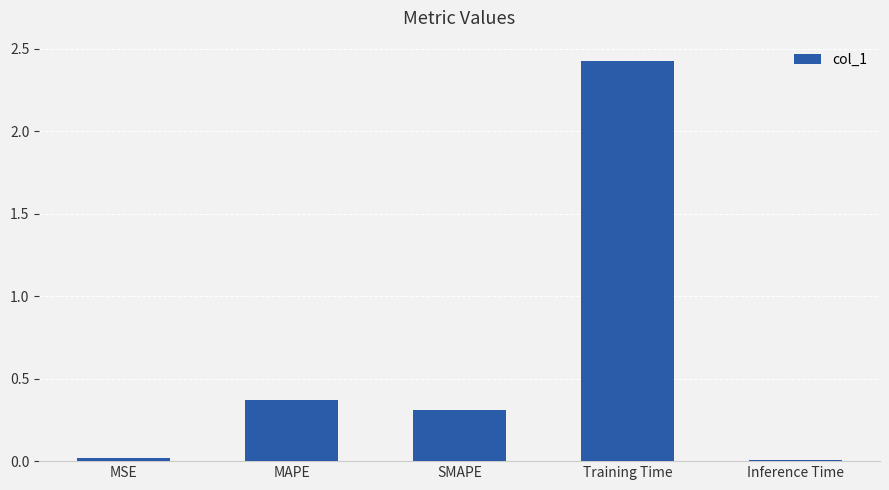

What is the average value?

0.6